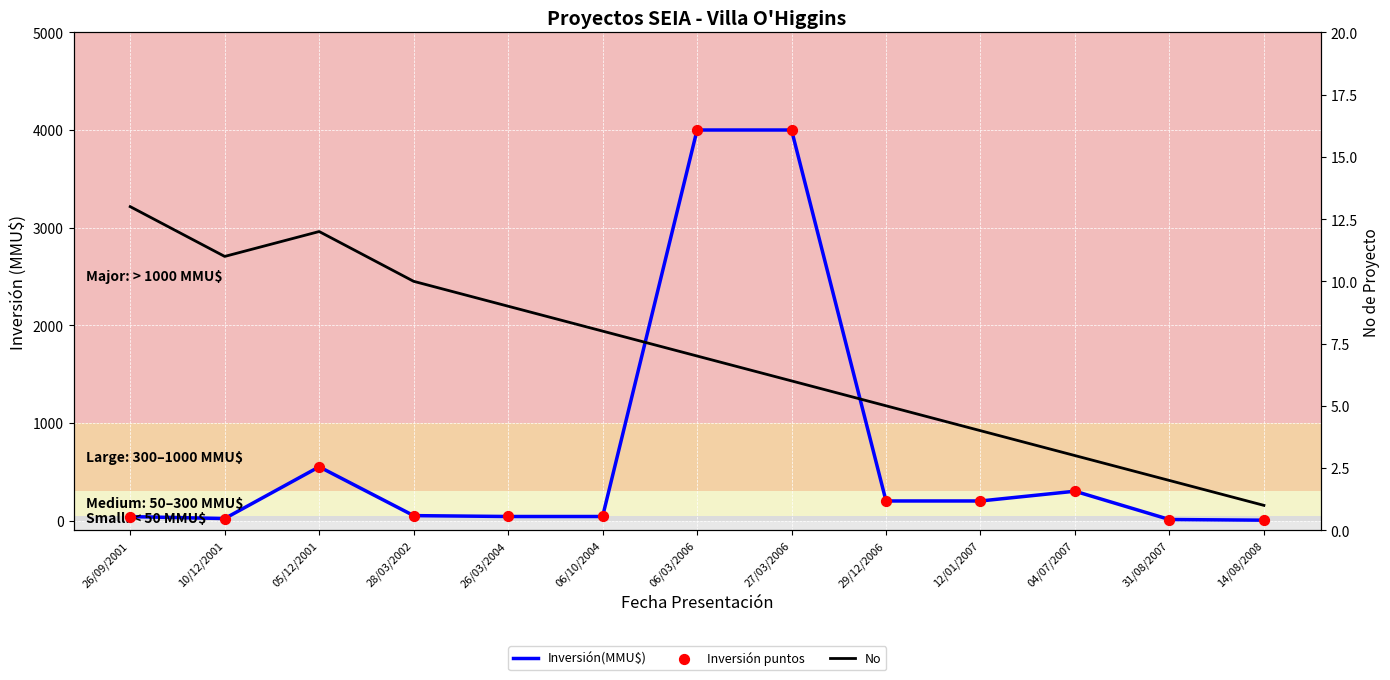

Which series reaches the minimum Y coordinate?

No